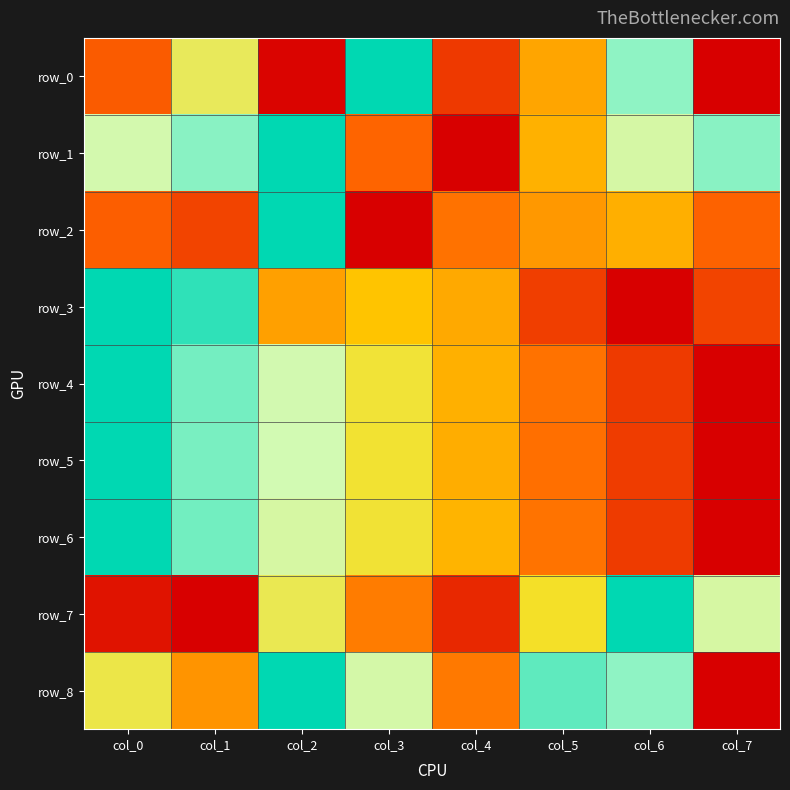

Count the number of data series in this chart.

9